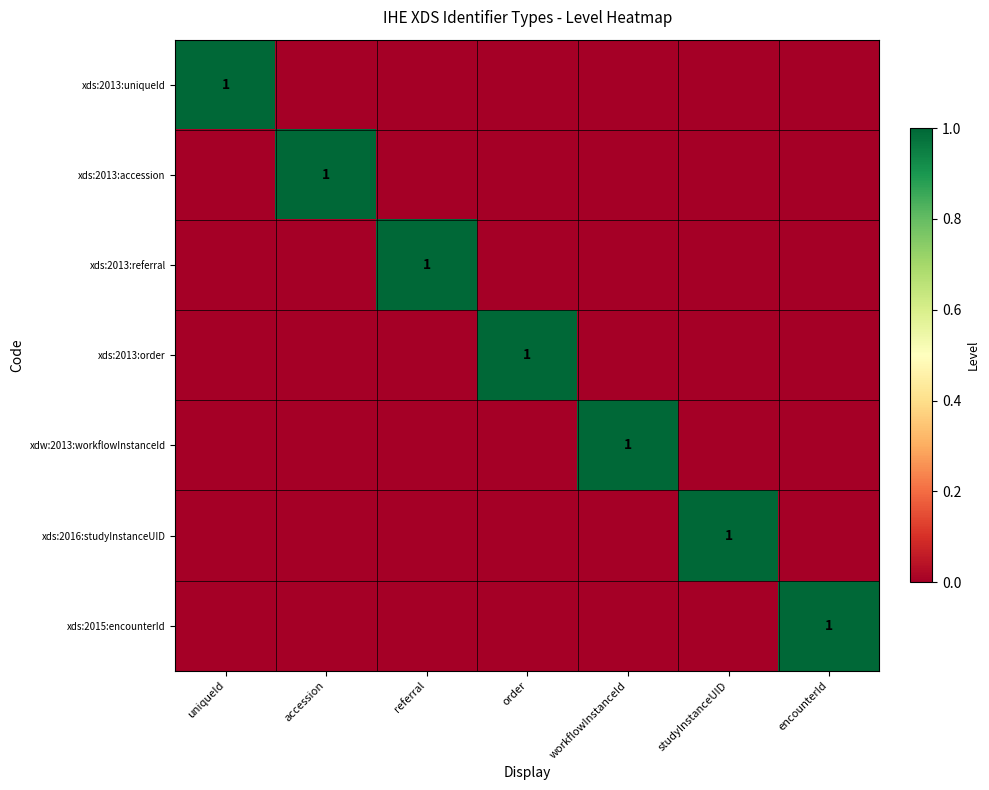

True or false: xds:2013:referral has a value of 1 at referral.

True